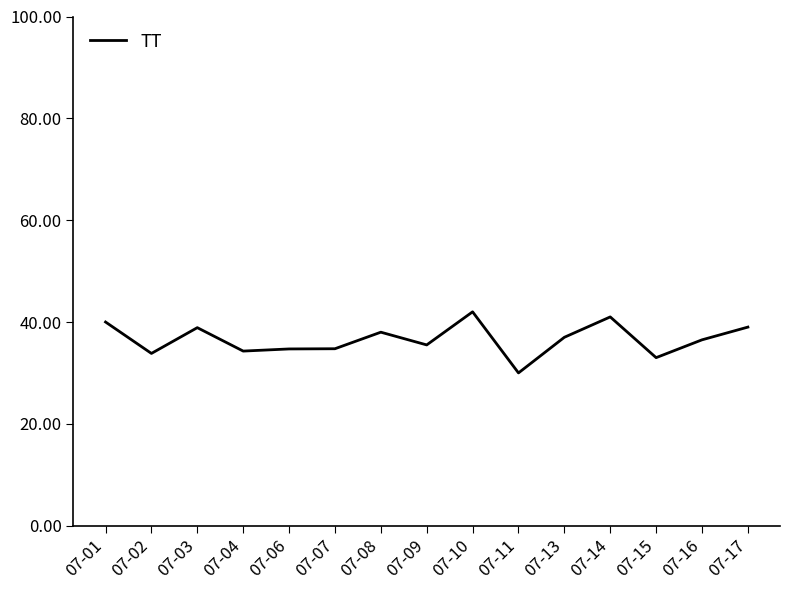

Is this an area chart (filled region under the line)?

No